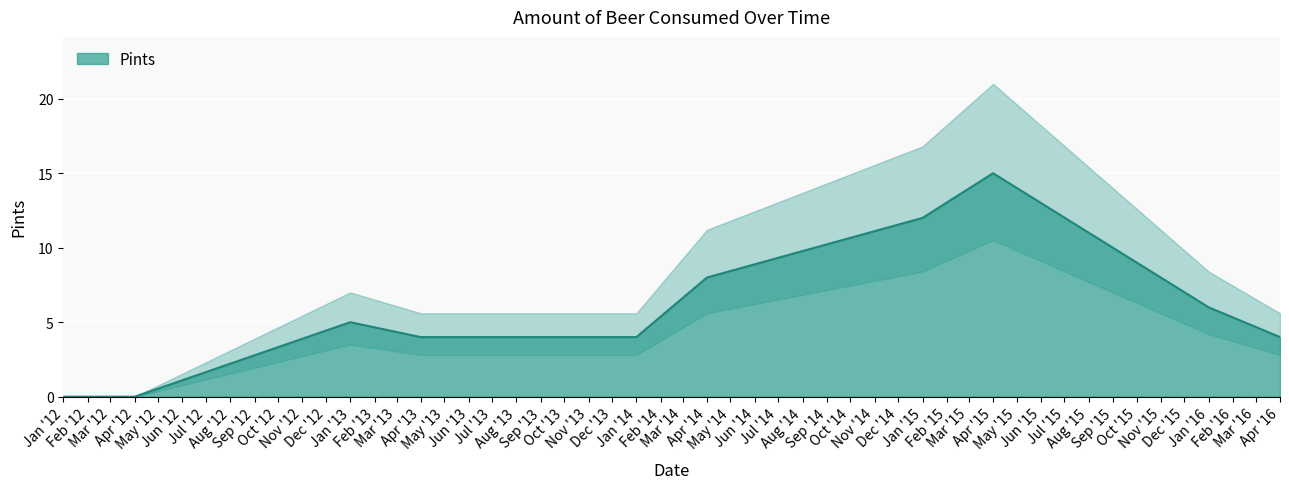

What is the maximum value for Pints?

15